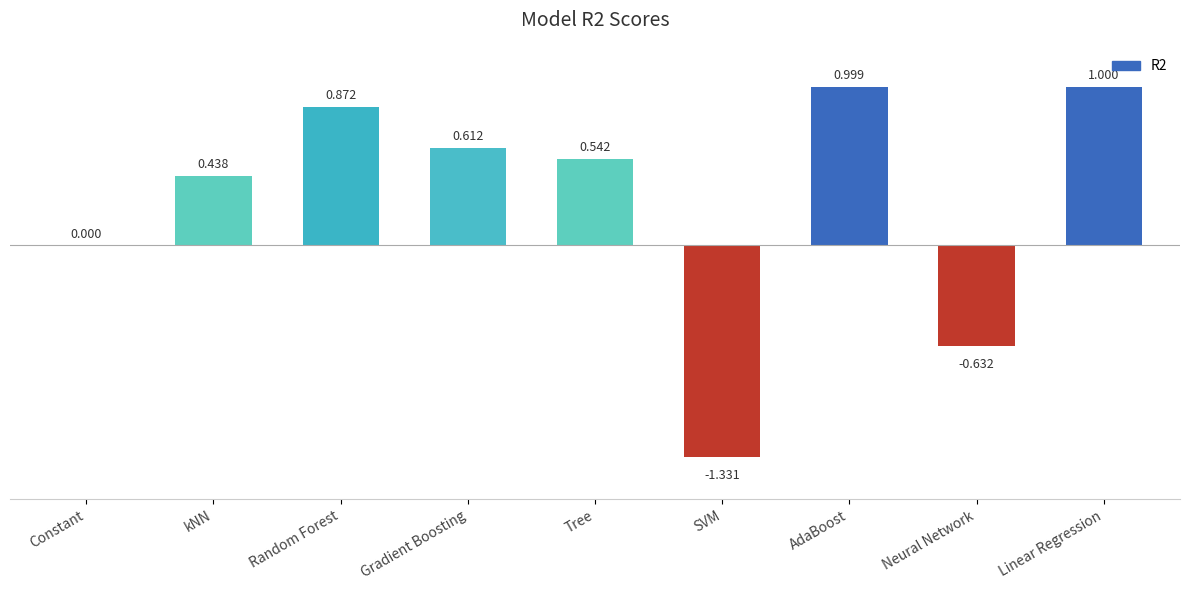

At which label is the value closest to 0?

Constant